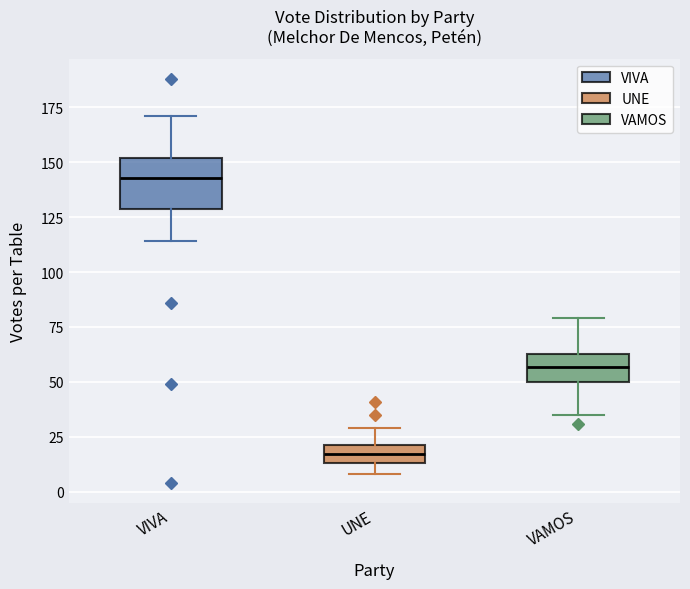

Reading left to right, transcribe this box plot: for each box, give where its median line is, the range the box spans, and where its two whiskers end, as read against the y-axis. The values are not printed on the chart, so give them approximately, as read against the axis.

VIVA: median 145, box 130 to 150, whiskers 115 to 170
UNE: median 15 (inside the box), box 15 to 20, whiskers 10 to 30
VAMOS: median 55, box 50 to 65, whiskers 35 to 80